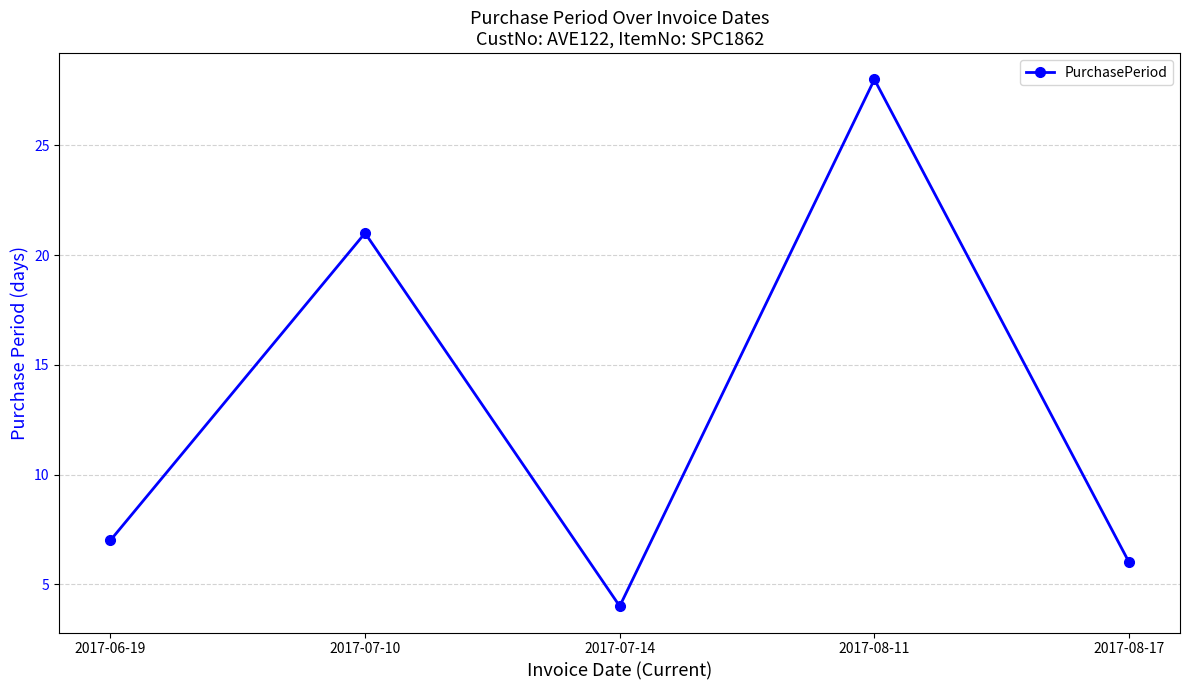

What is the change in value from 2017-06-19 to 2017-07-10?

+14